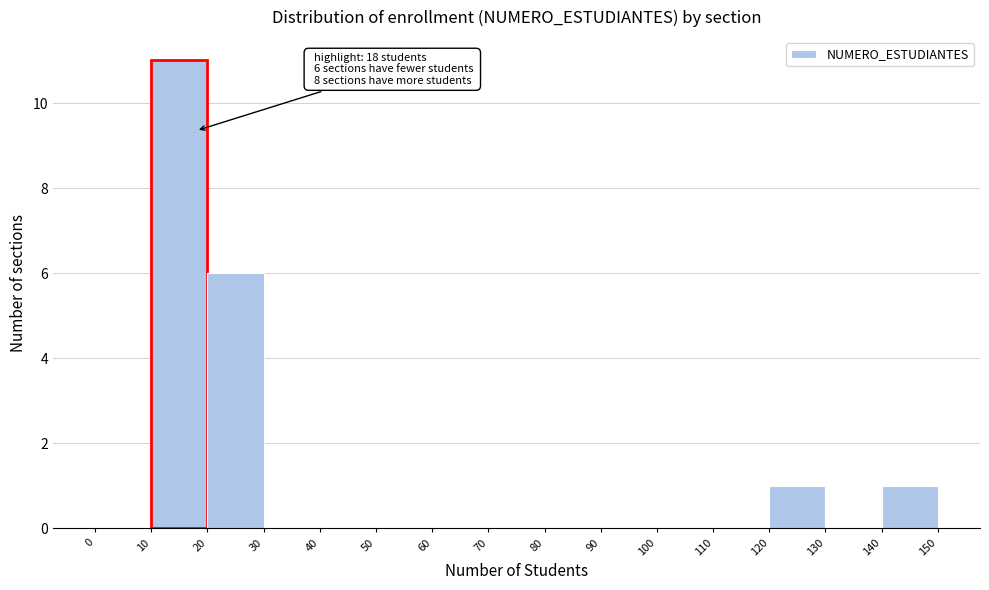

Over which range of the x-axis is the bar tallest?

10 to 20